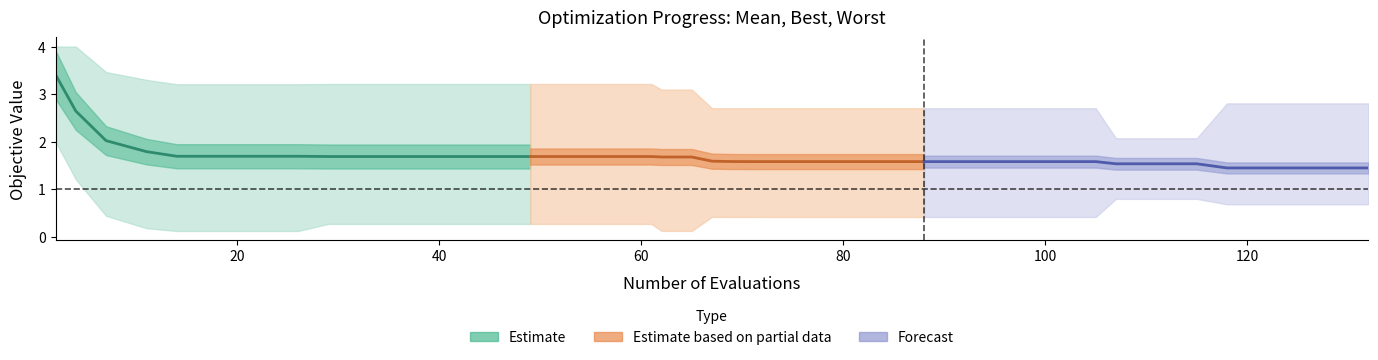

Reading left to right, extract all data points from this chart.

mean (Estimate): 3.4	2.6	2.0	1.8	1.7	1.7	1.7	1.7	1.7	1.7	1.7	1.7	1.7	1.7
mean (Partial): 1.7	1.7	1.7	1.7	1.7	1.7	1.6	1.6	1.6	1.6	1.6	1.6	1.6	1.6
mean (Forecast): 1.6	1.6	1.6	1.6	1.6	1.6	1.5	1.5	1.5	1.4	1.4	1.4	1.4	1.4